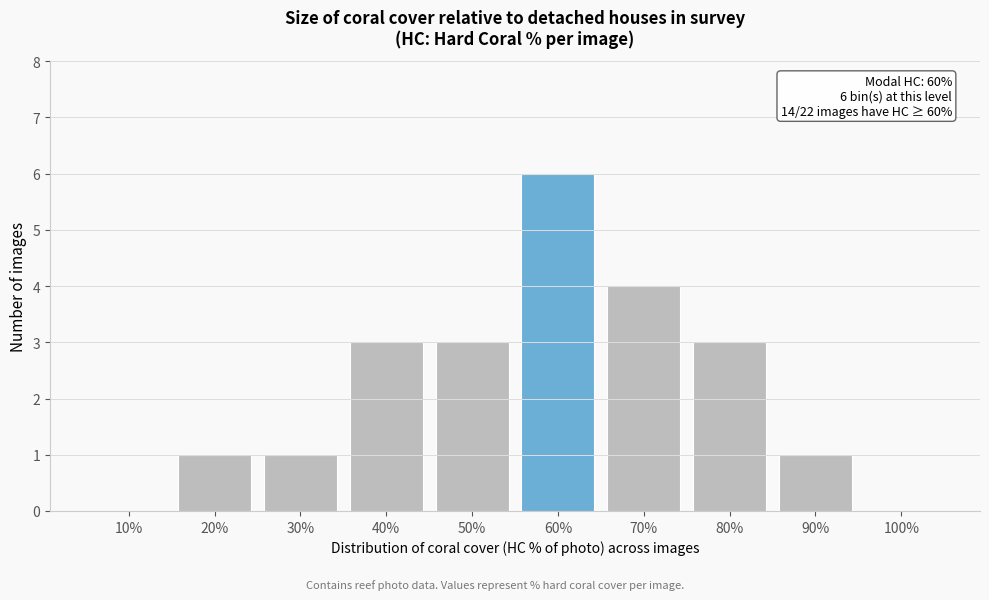

Reading right to left, what are all the values shown in this chart?

100%=0	90%=1	80%=3	70%=4	60%=6	50%=3	40%=3	30%=1	20%=1	10%=0